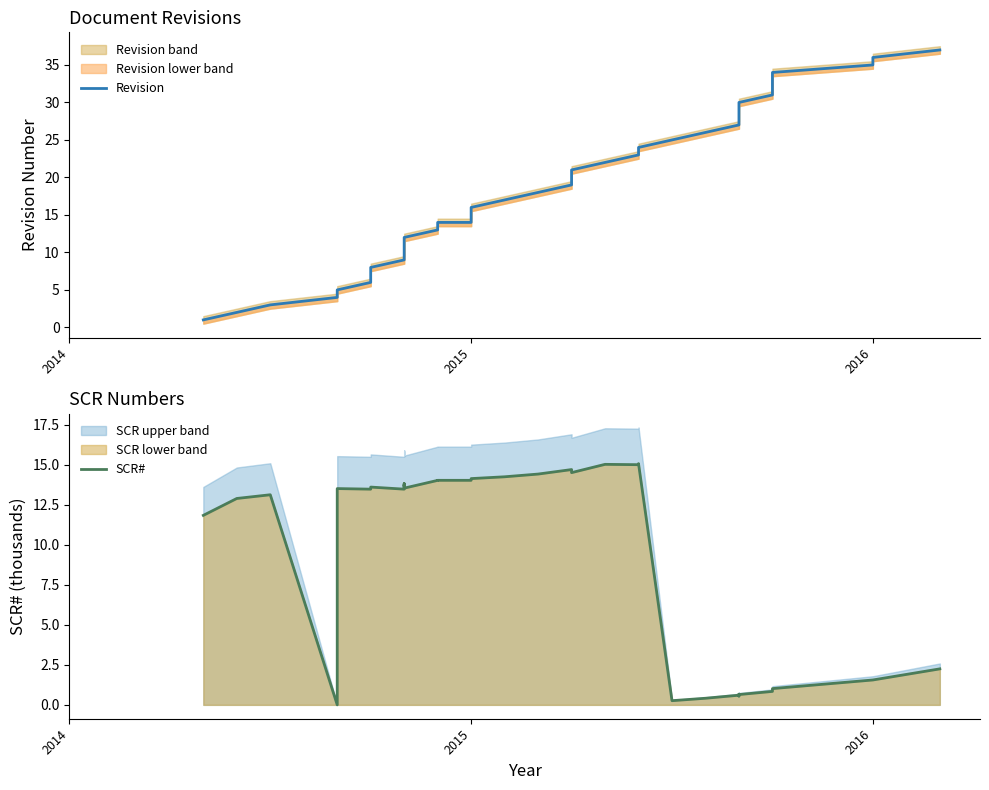

True or false: SCR# and Revision cross at least once.

True